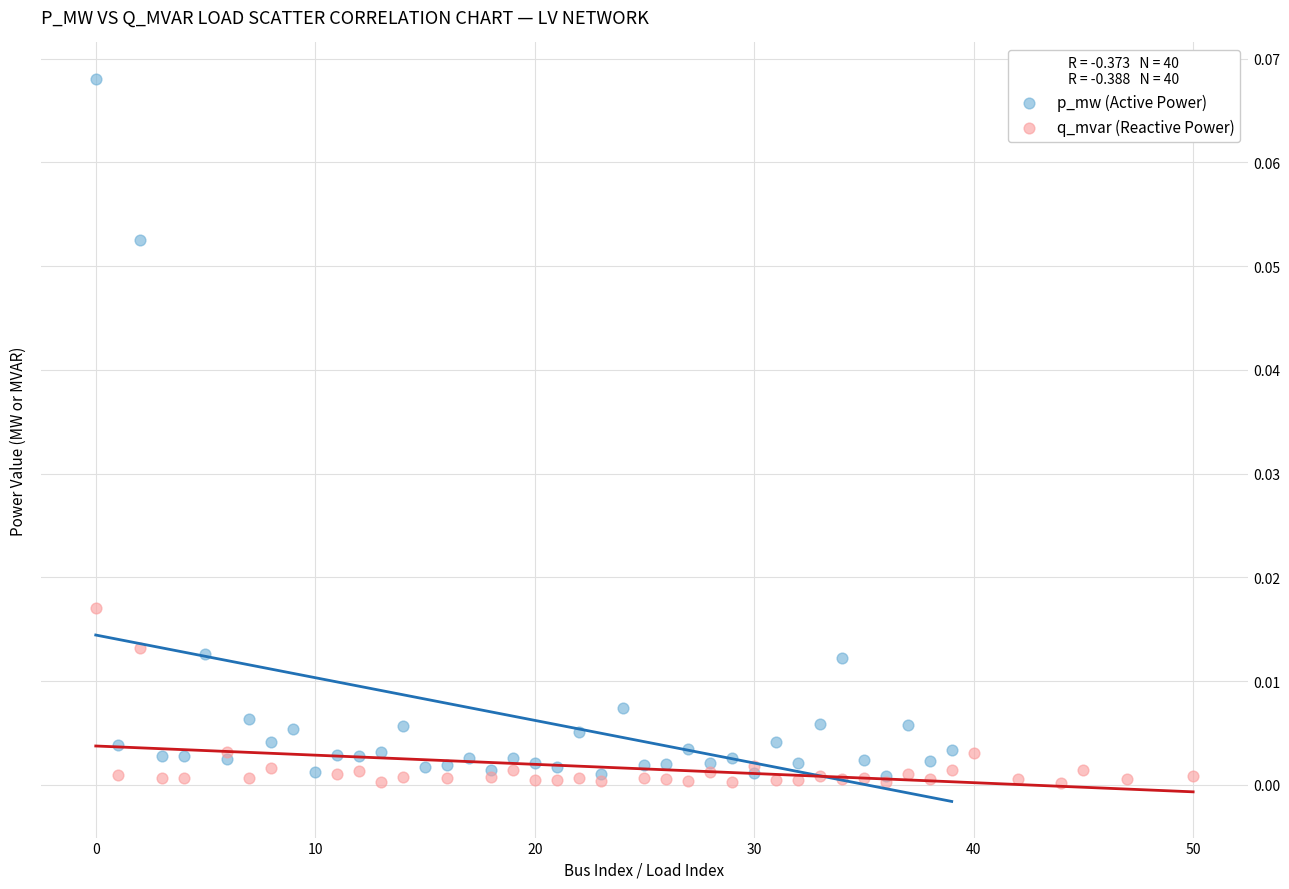

Which series reaches the minimum Y coordinate?

q_mvar (Reactive Power)